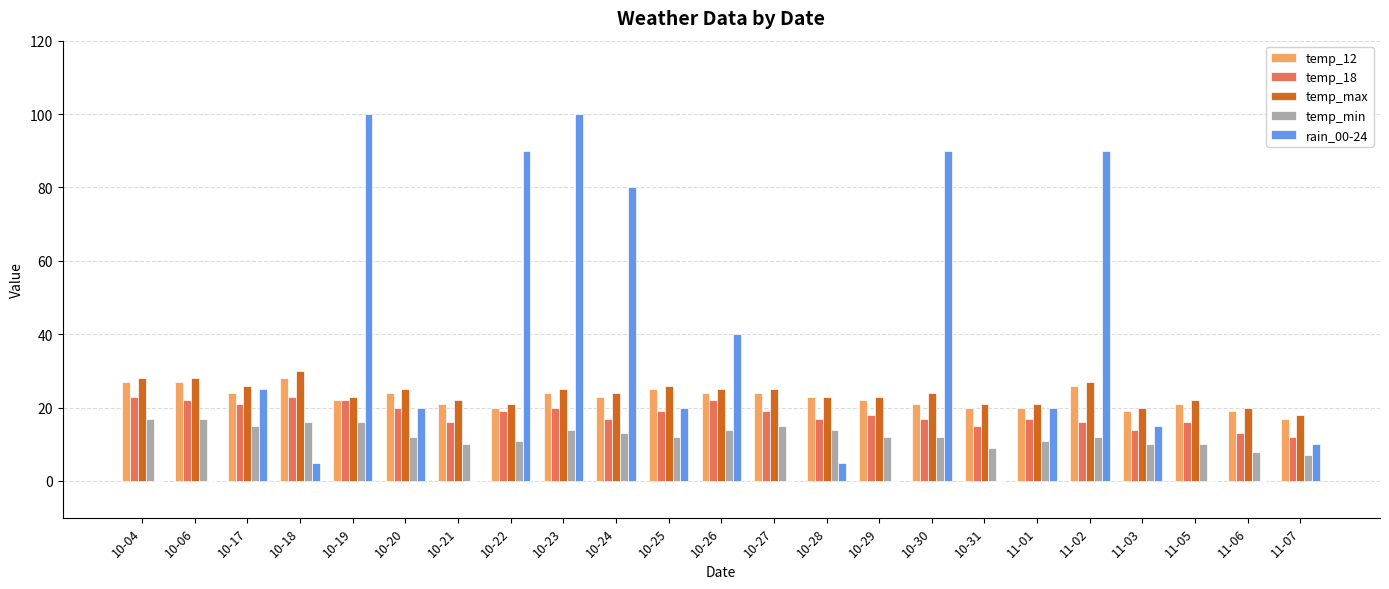

Is it true that rain_00-24 equals 20 at 10-20?

True